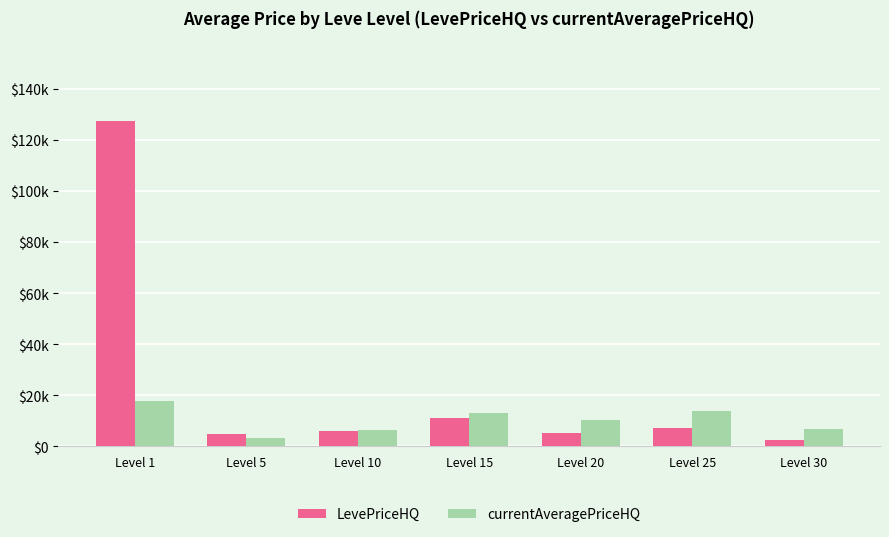

Which series has the widest spread of values?

LevePriceHQ